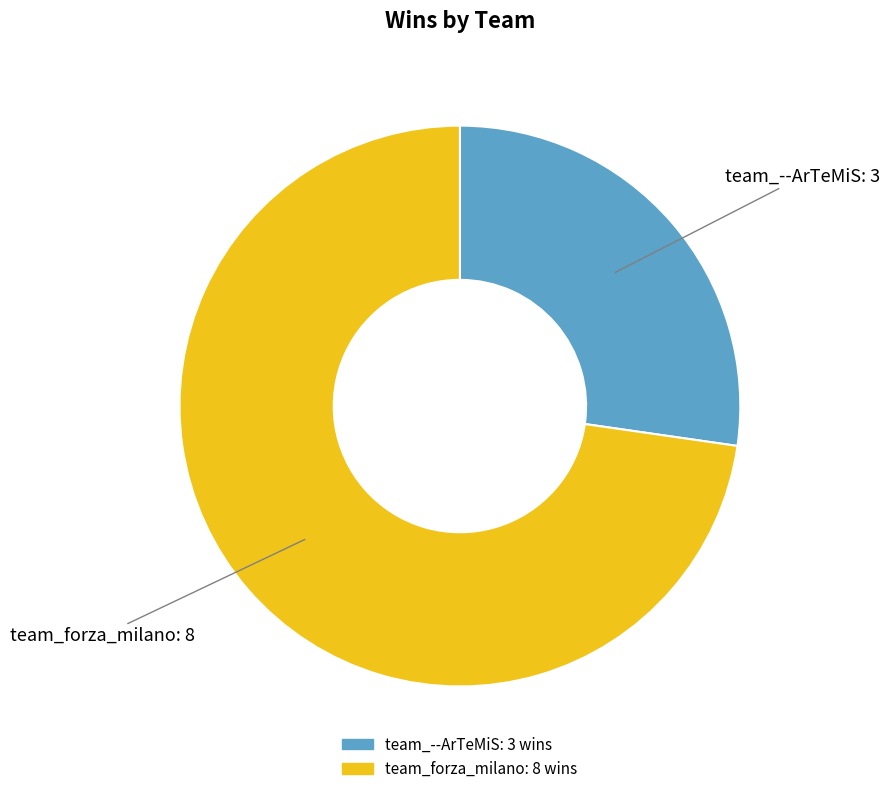

True or false: team_--ArTeMiS accounts for 27% of the total.

True